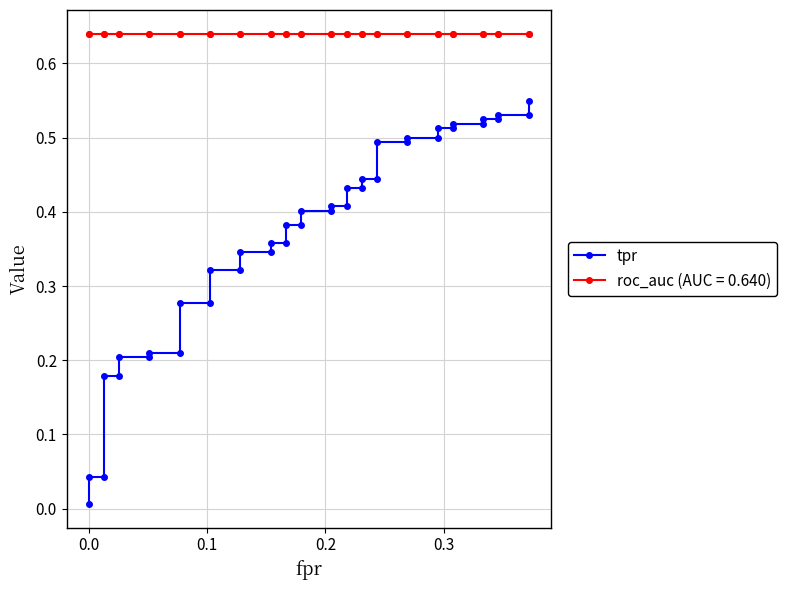

True or false: the data has more than 1 interior local peaks.

False